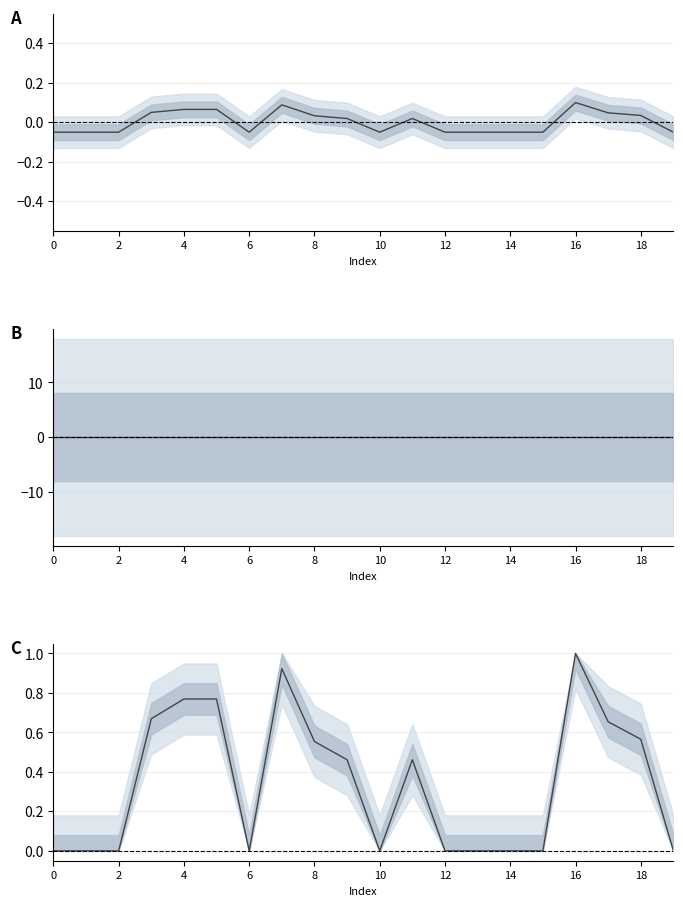

What is the label of the 7th point from the right?

13